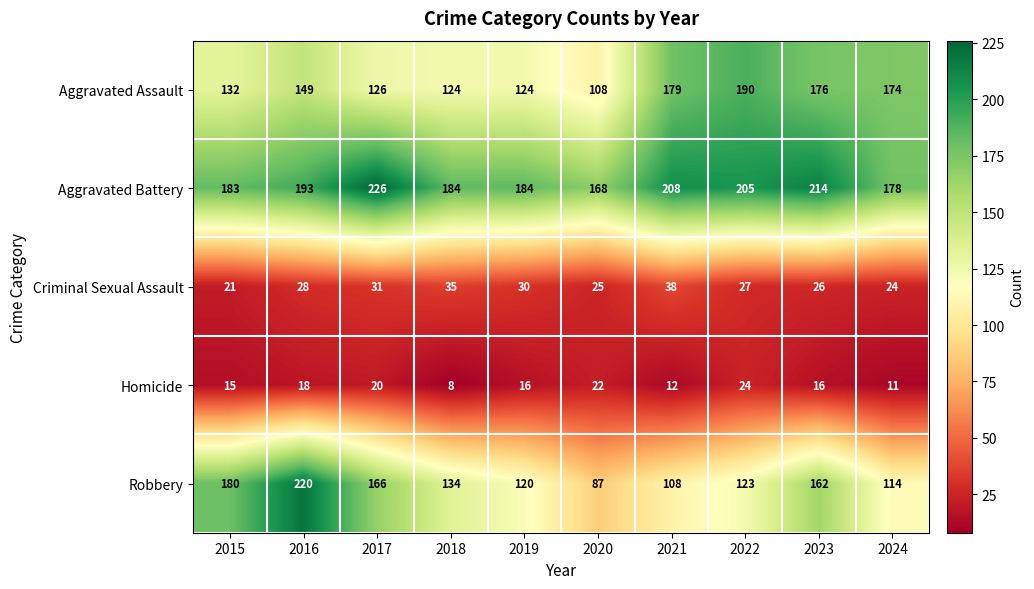

What is the difference between the highest and lowest values at 2015?

168